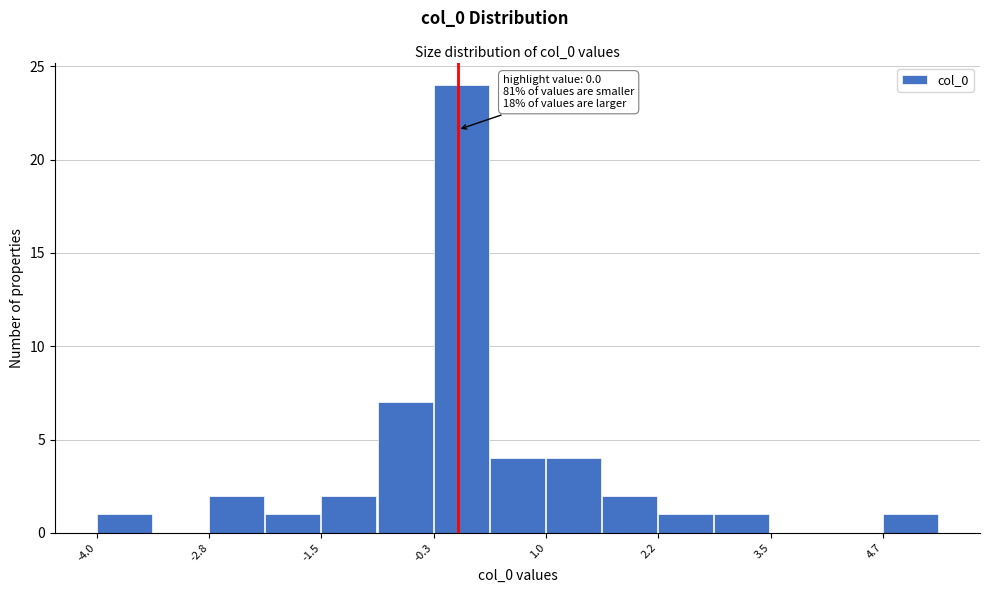

Around what value on the x-axis is the tallest bar? Give the approximate position of its centre, as read against the axis.

0.0